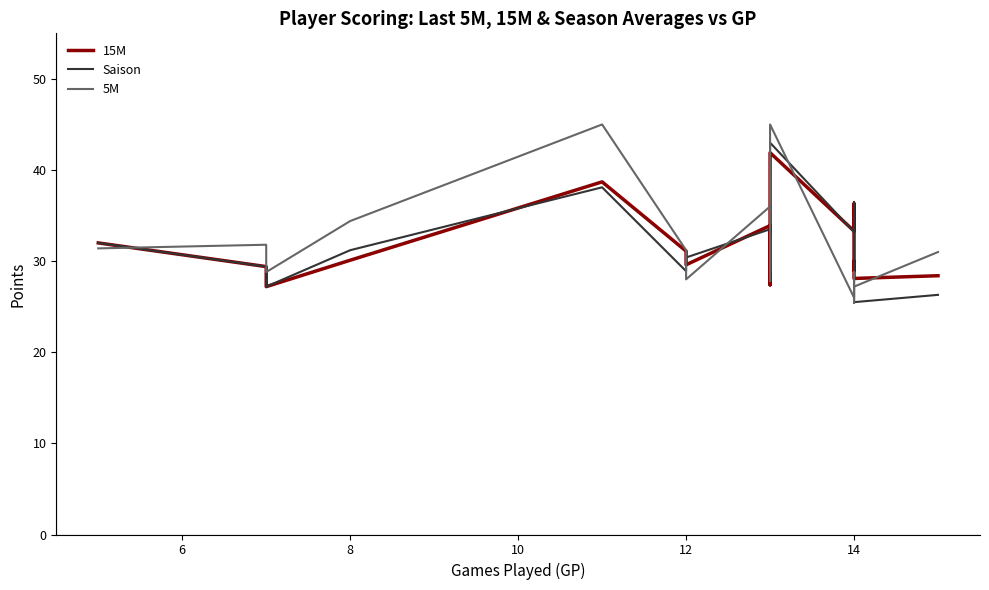

How many values in the Saison series exceed 30?

10